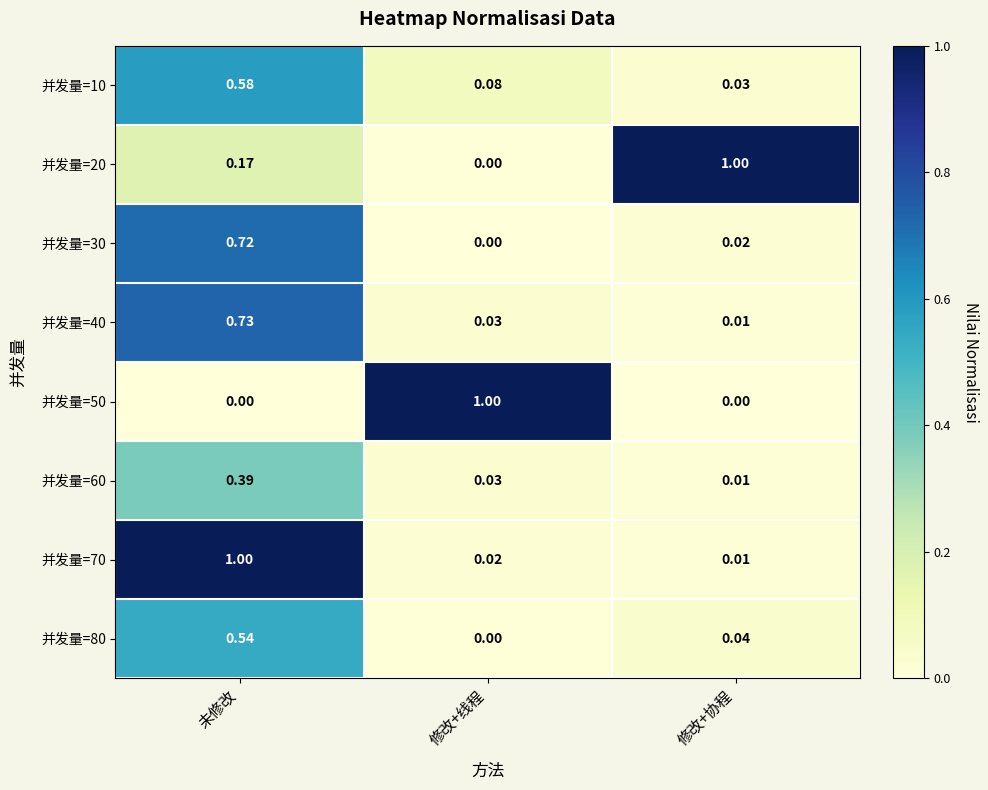

Is the value of 并发量=10 at 修改+线程 greater than the value of 并发量=80 at 修改+线程?

Yes